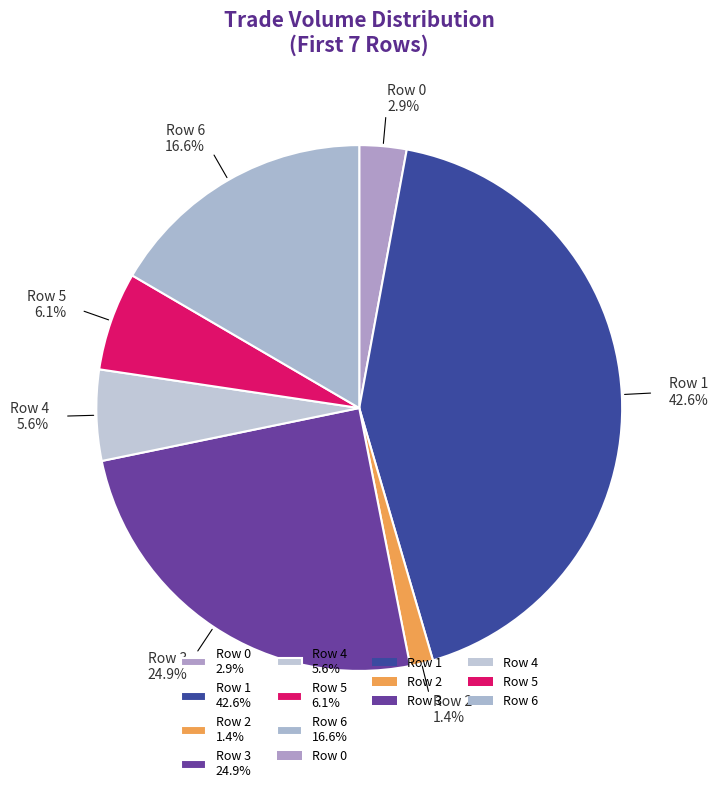

To the nearest percent, what is the average slice percentage?

14%